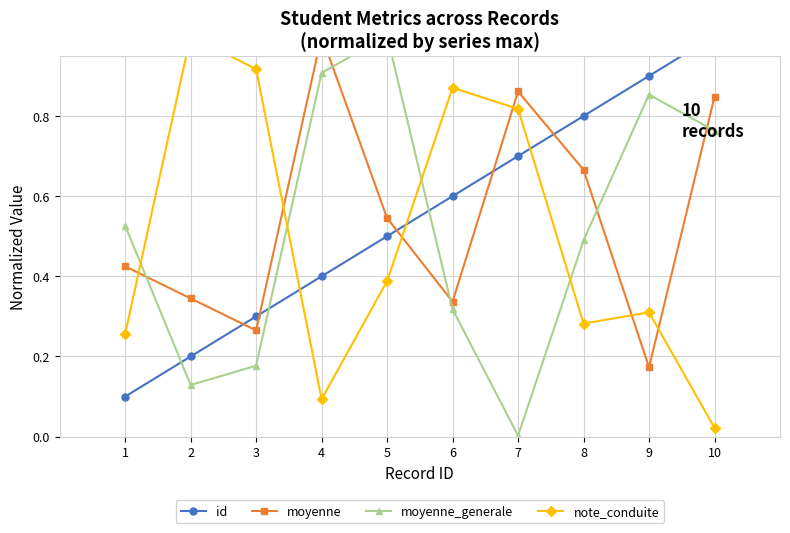

What is the difference between the id values at 10 and 8?

0.2